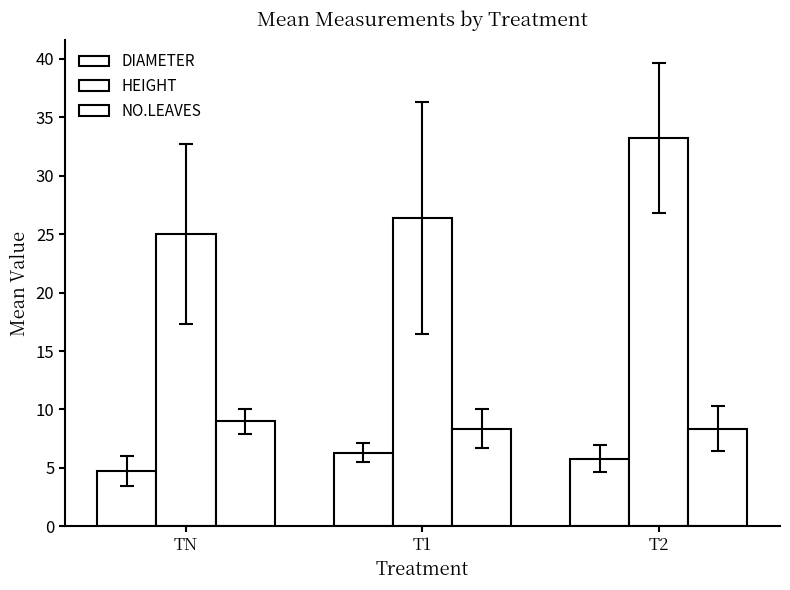

What is the minimum value for DIAMETER?

4.7